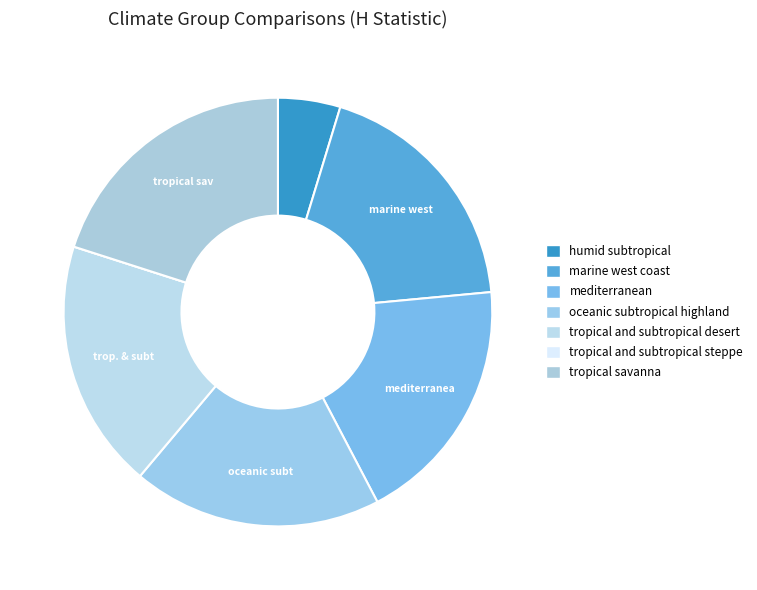

Is there a majority slice in this chart?

No